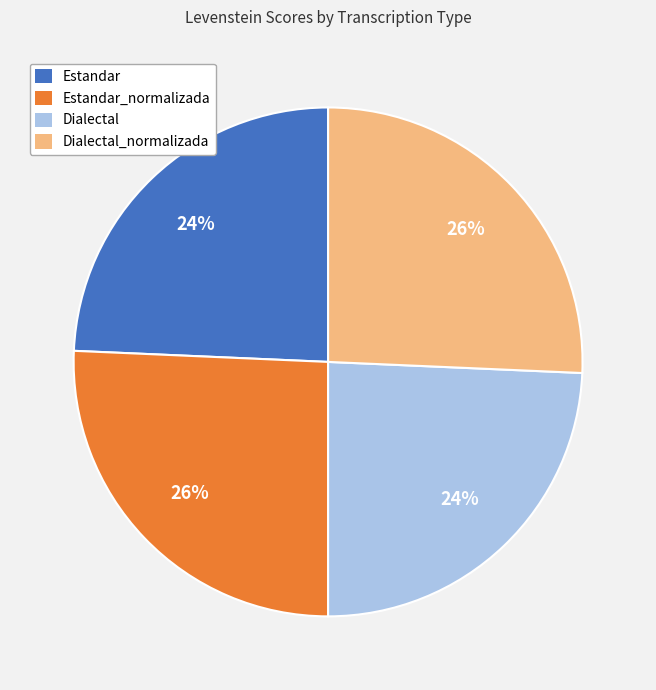

Is it true that Estandar is 24% of the pie?

True